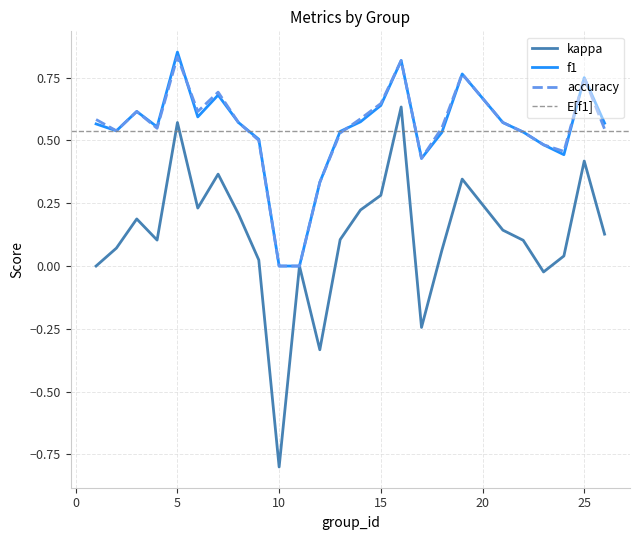

In accuracy, how many points are higher than both neighbors (excluding endpoints)?

6